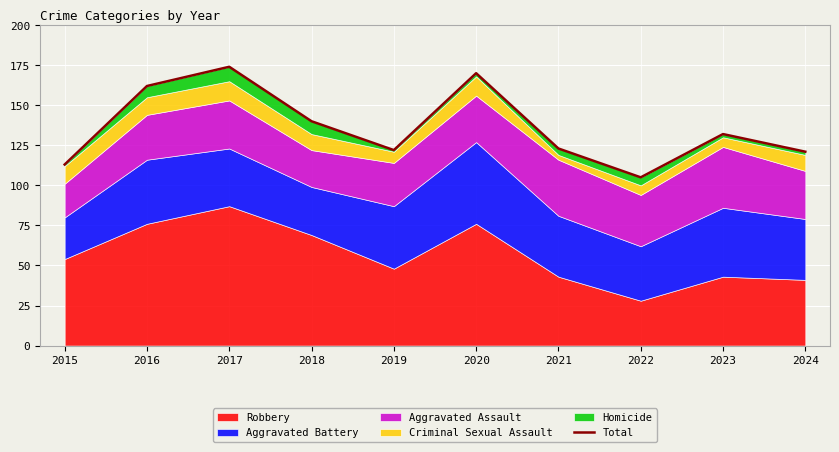

What is the approximate value at 2016, to the nearest 5?

160